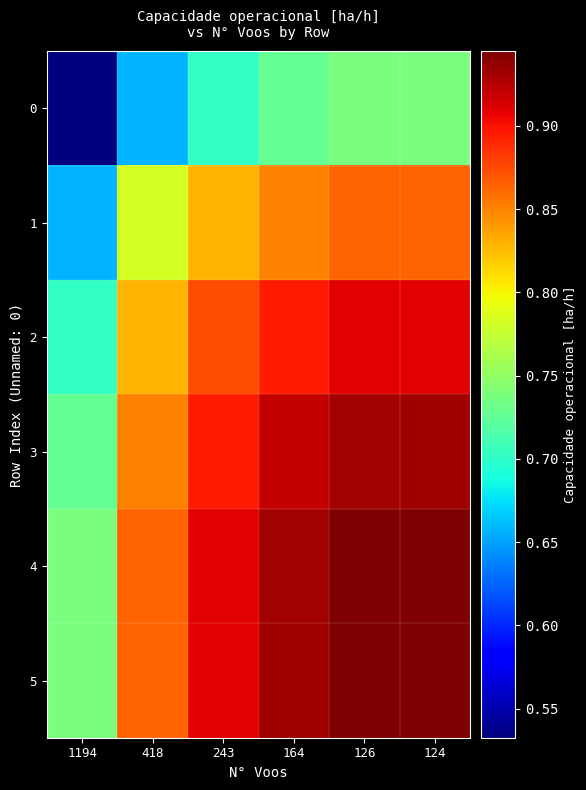

At how many categories does at least one series exceed 0?

6